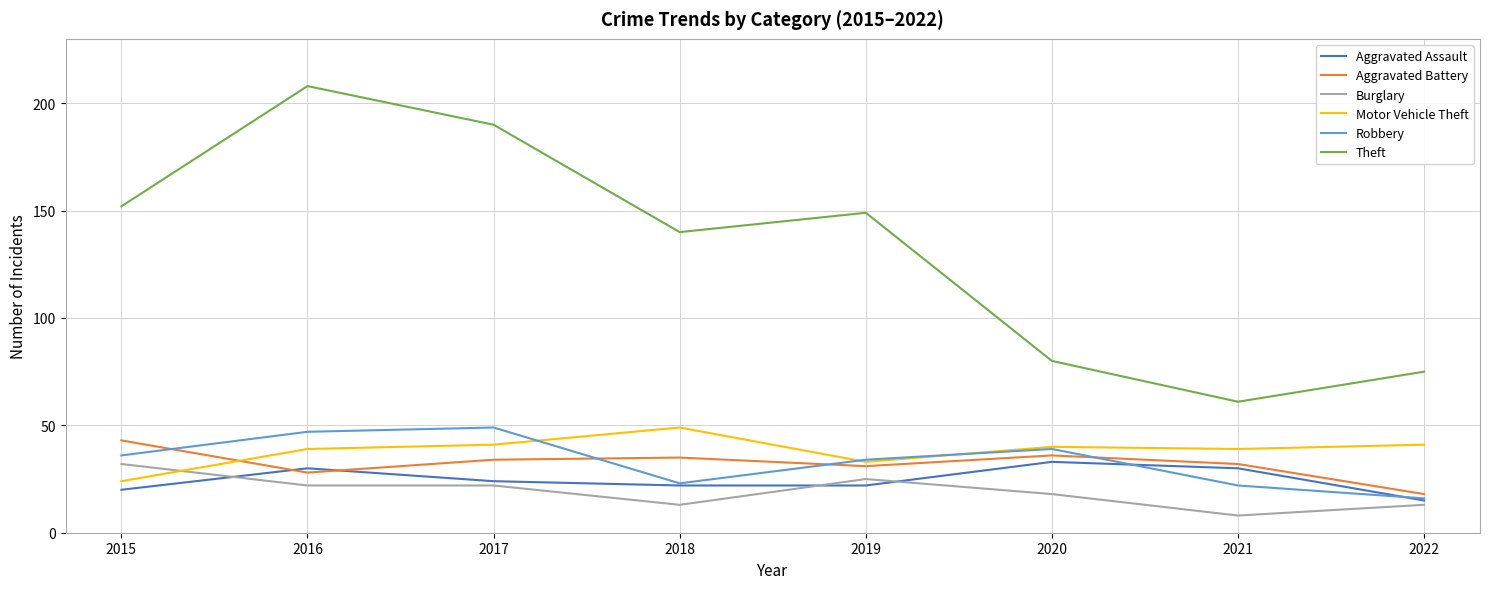

What value does the Aggravated Assault series have at 2020, to the nearest 5?

35